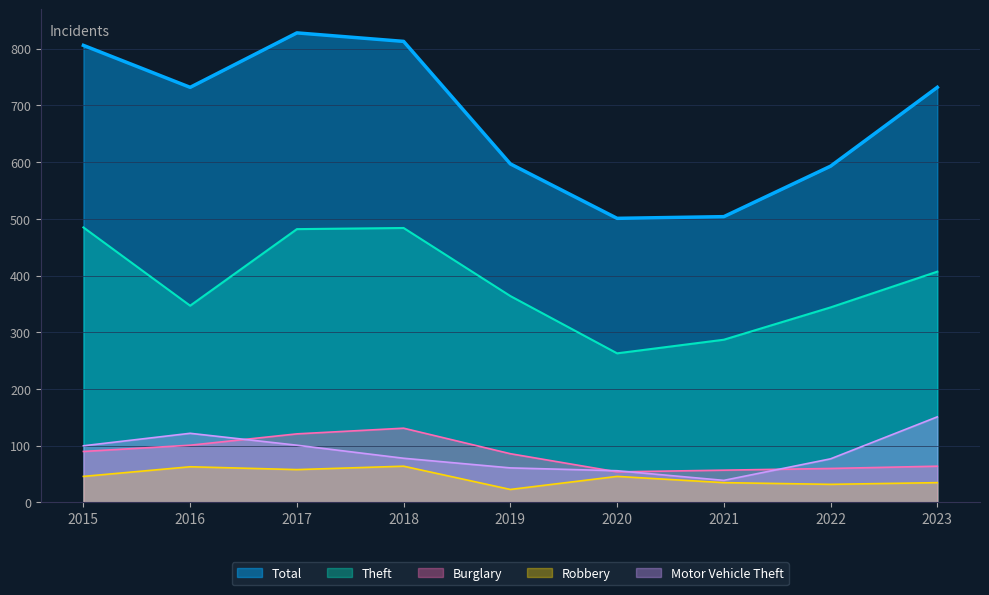

Where is the first local minimum for Total?

2016